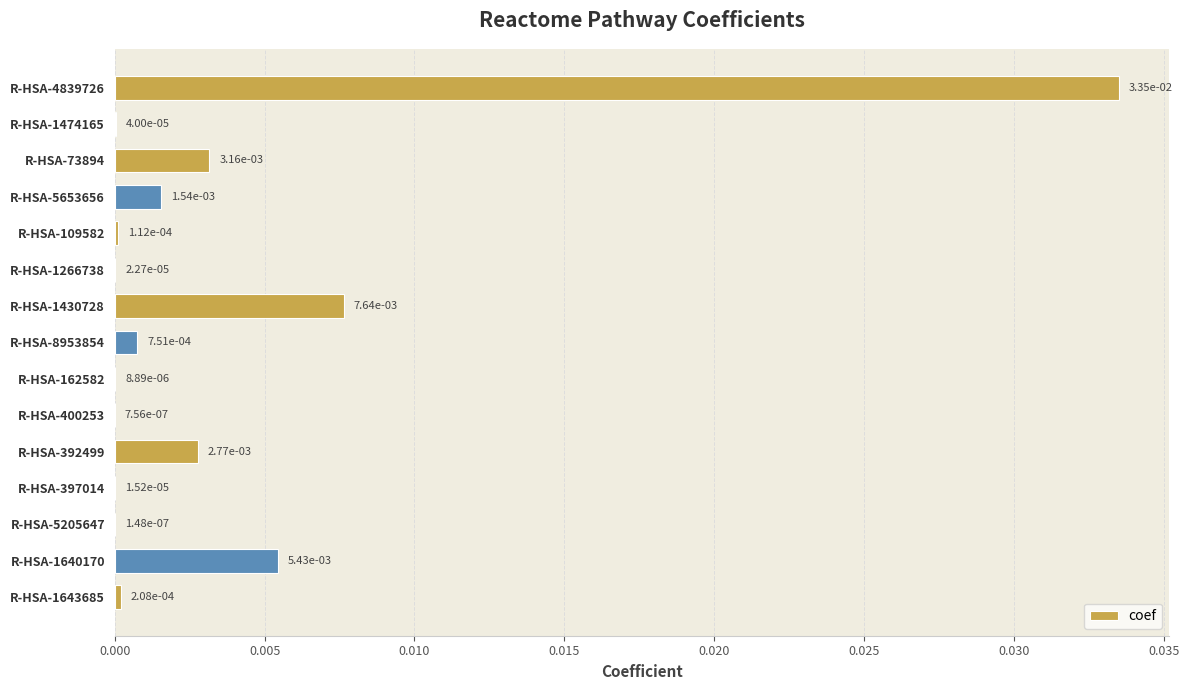

Which label corresponds to the largest value in the chart?

R-HSA-4839726